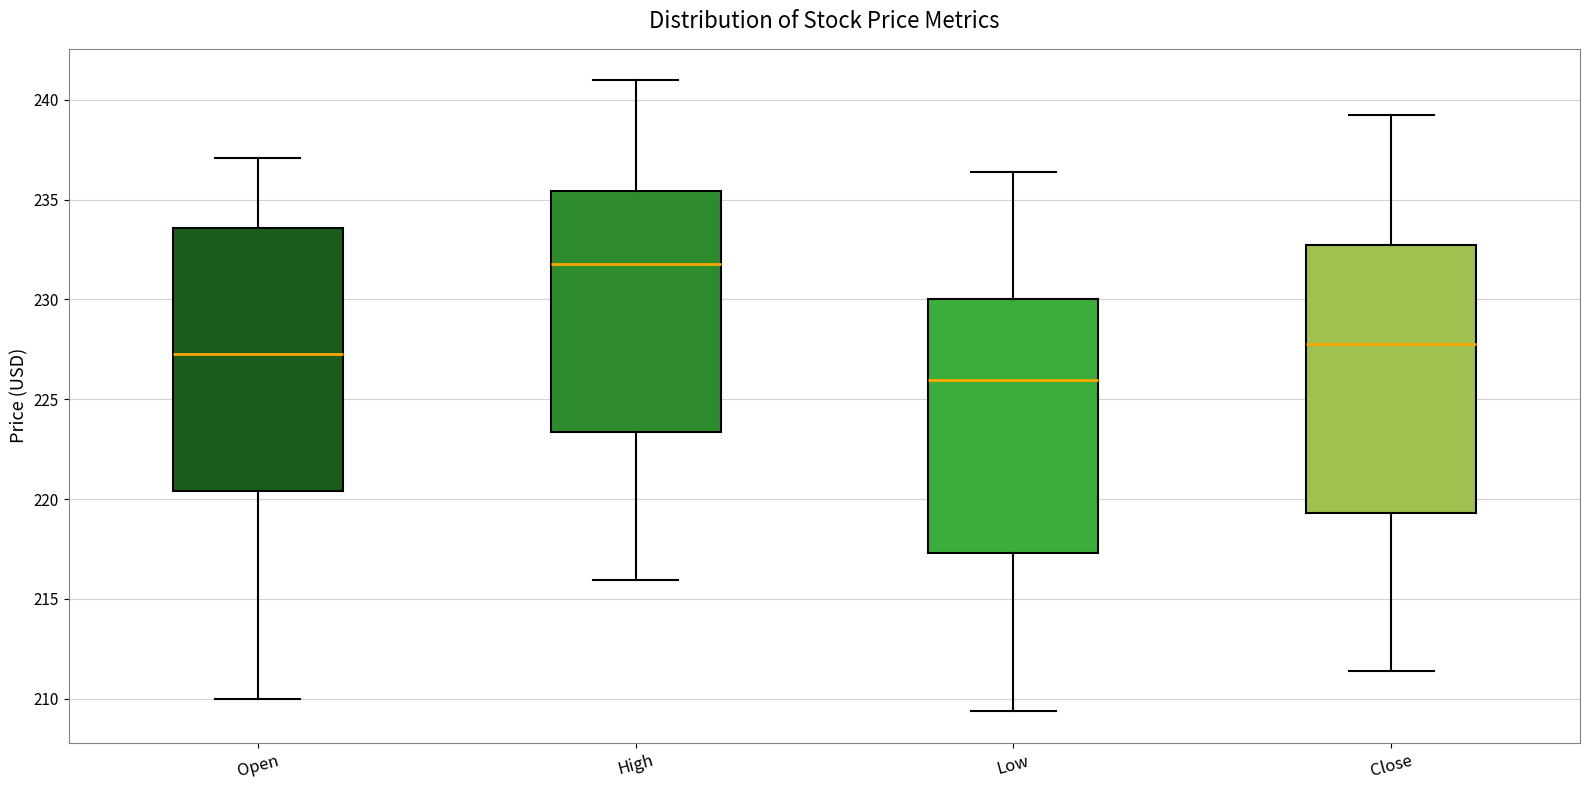

Where does the upper whisker of the box for High end on the y-axis? The values are not printed on the chart, so give them approximately, as read against the axis.

241.0